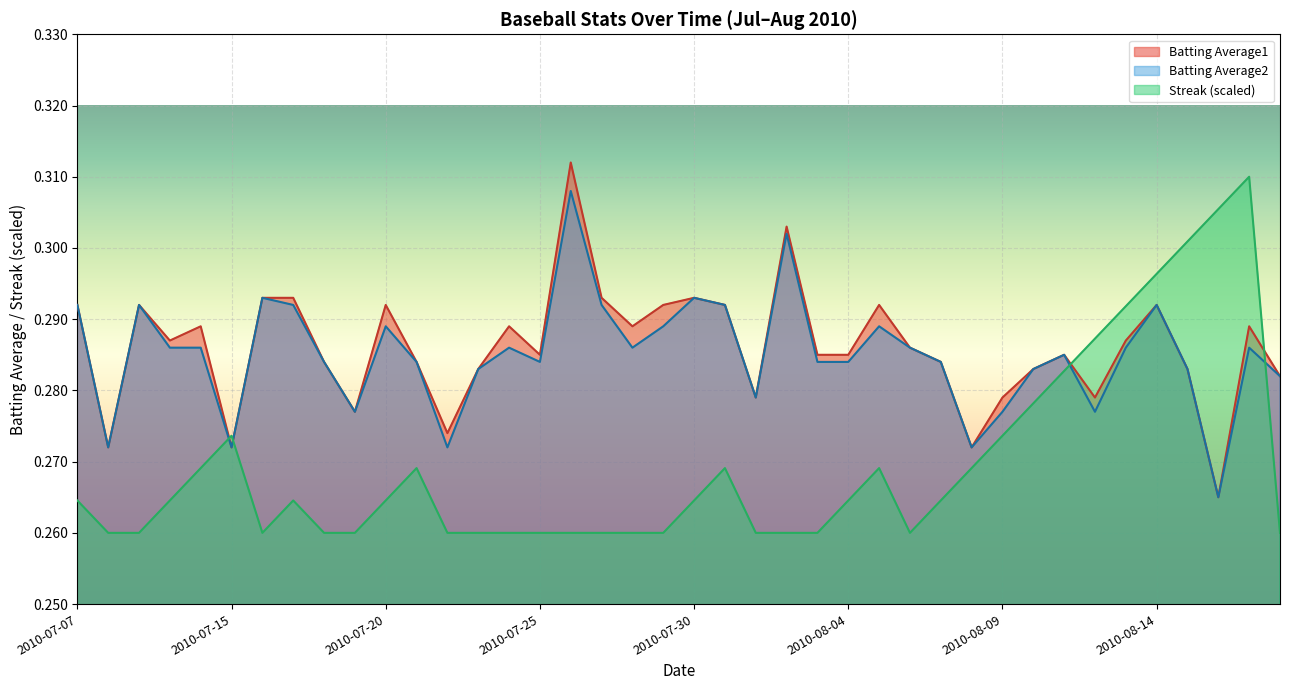

At which category does Streak reach its first local valley?

2010-07-16